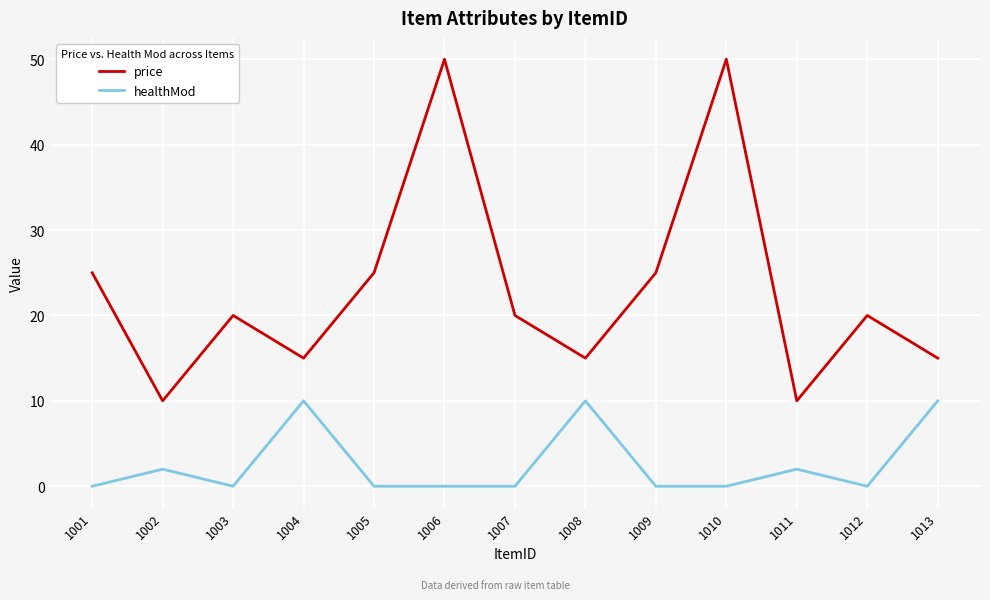

Reading left to right, what are all the values shown in this chart?

price: 25	10	20	15	25	50	20	15	25	50	10	20	15
healthMod: 0	2	0	10	0	0	0	10	0	0	2	0	10